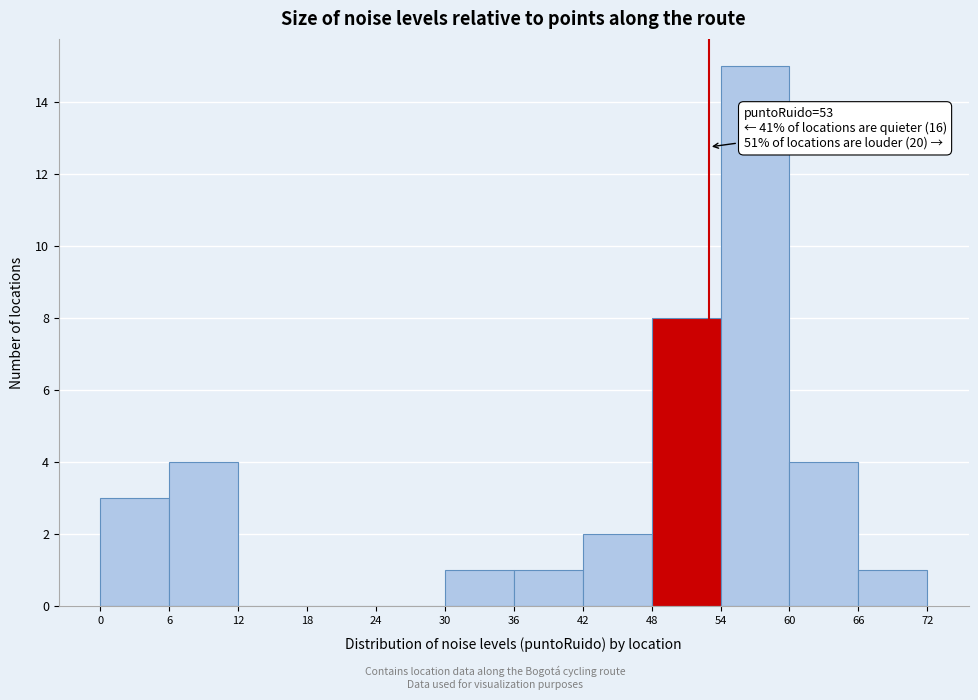

Which range on the x-axis has the tallest bar?

54 to 60